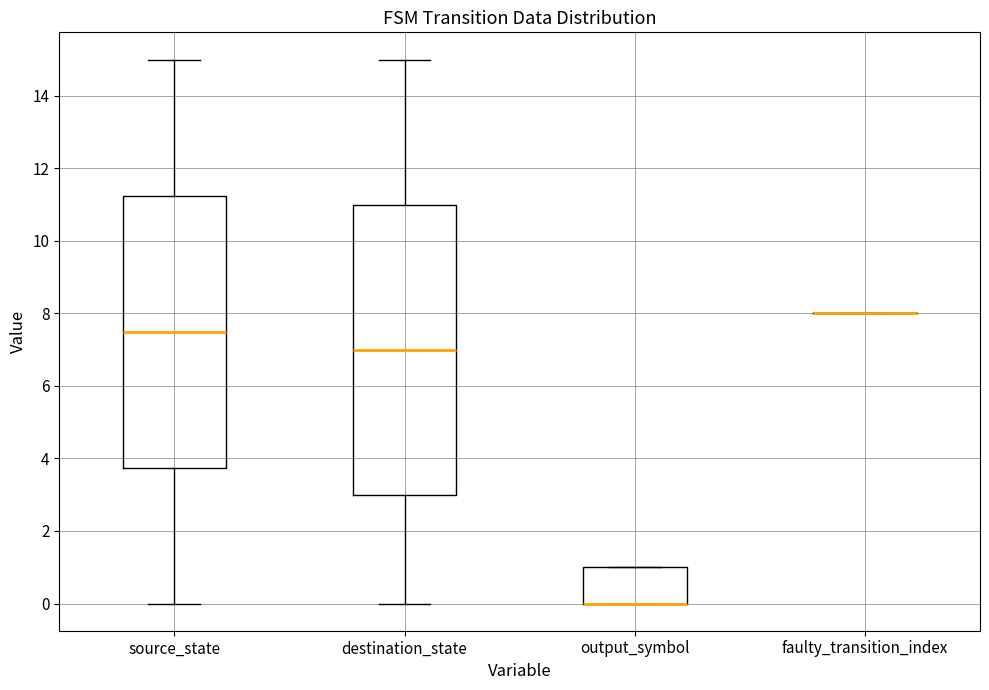

Which box is the tallest, from its lower edge to its upper edge?

destination_state